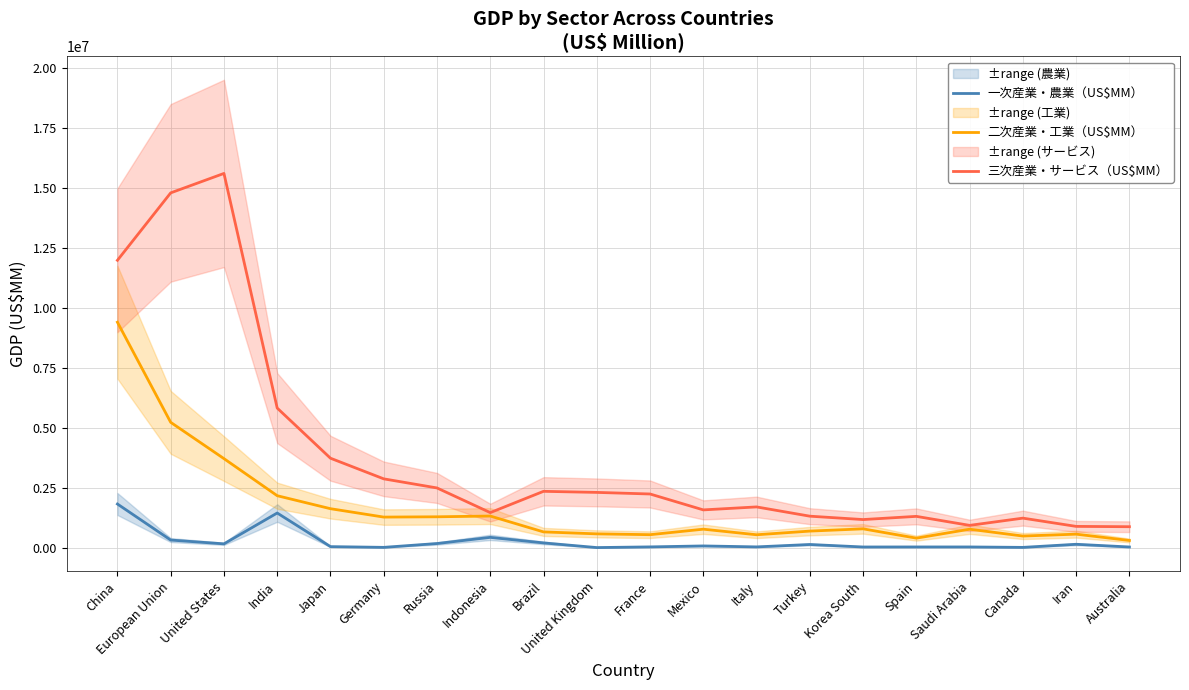

Rank the categories by 三次産業・サービス（US$MM） value from highest to lowest.

United States, European Union, China, India, Japan, Germany, Russia, Brazil, United Kingdom, France, Italy, Mexico, Indonesia, Turkey, Spain, Canada, Korea South, Saudi Arabia, Iran, Australia